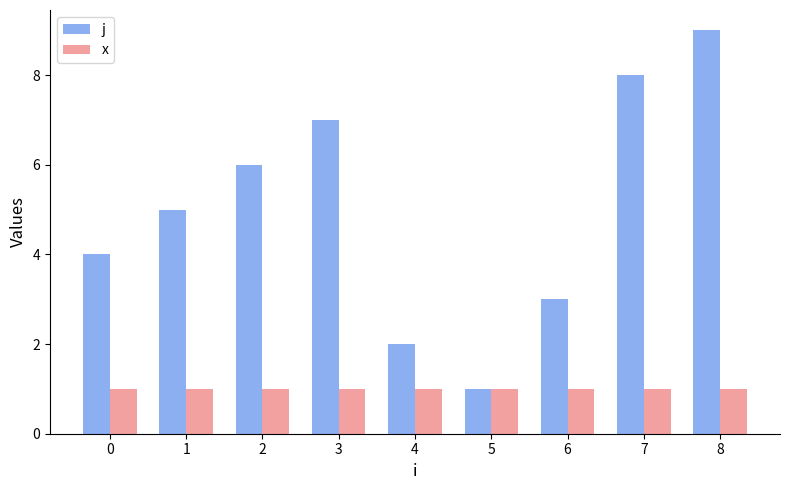

Count the number of data series in this chart.

2